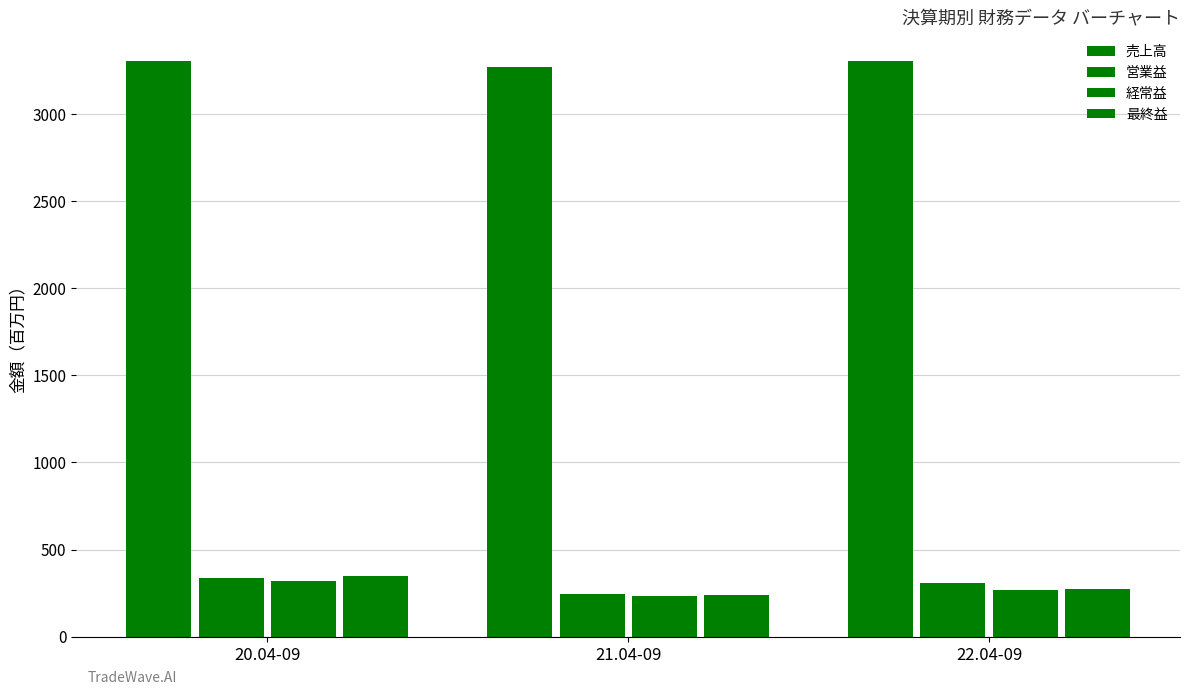

Count the number of data series in this chart.

4